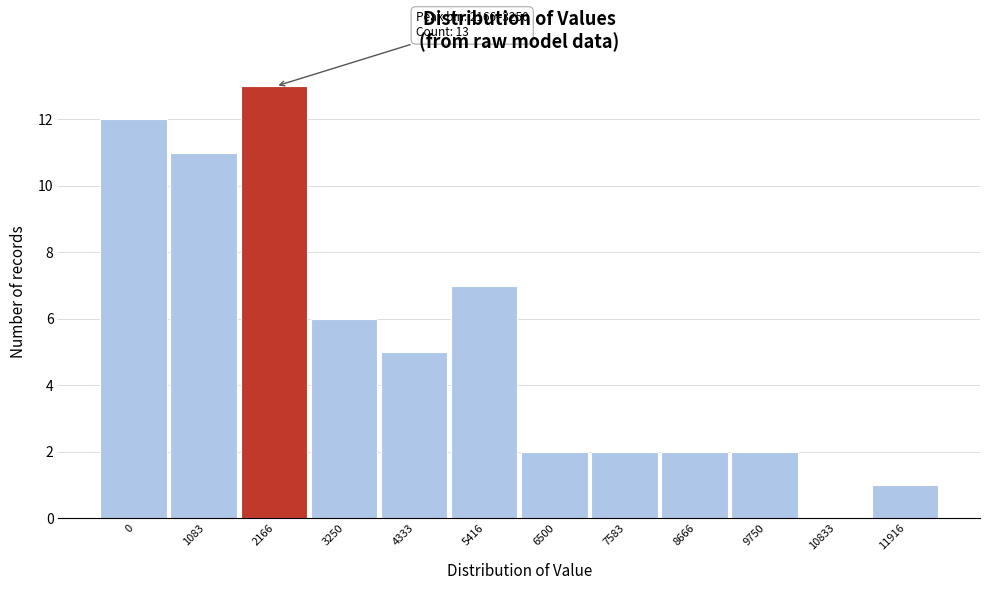

Reading left to right, transcribe all the data shown in this chart.

0=12	1083=11	2166=13	3250=6	4333=5	5416=7	6500=2	7583=2	8666=2	9750=2	10833=0	11916=1